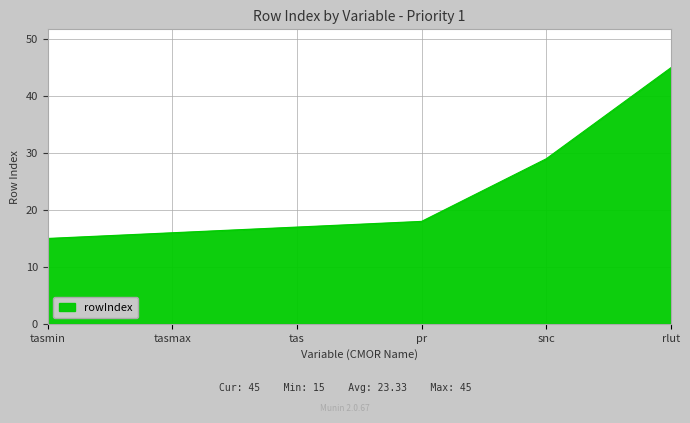

Where is the data nearest to the value 30?

snc